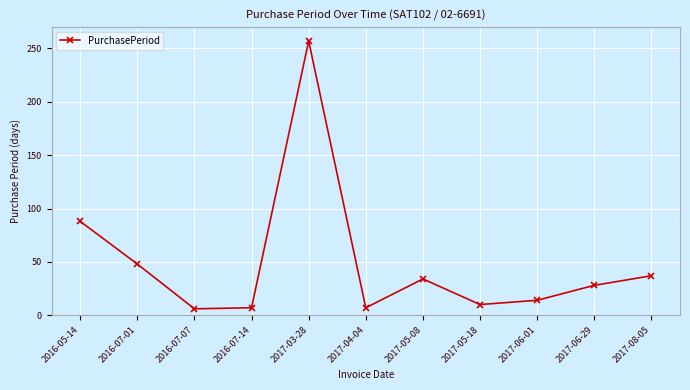

What is the greatest value displayed?

257